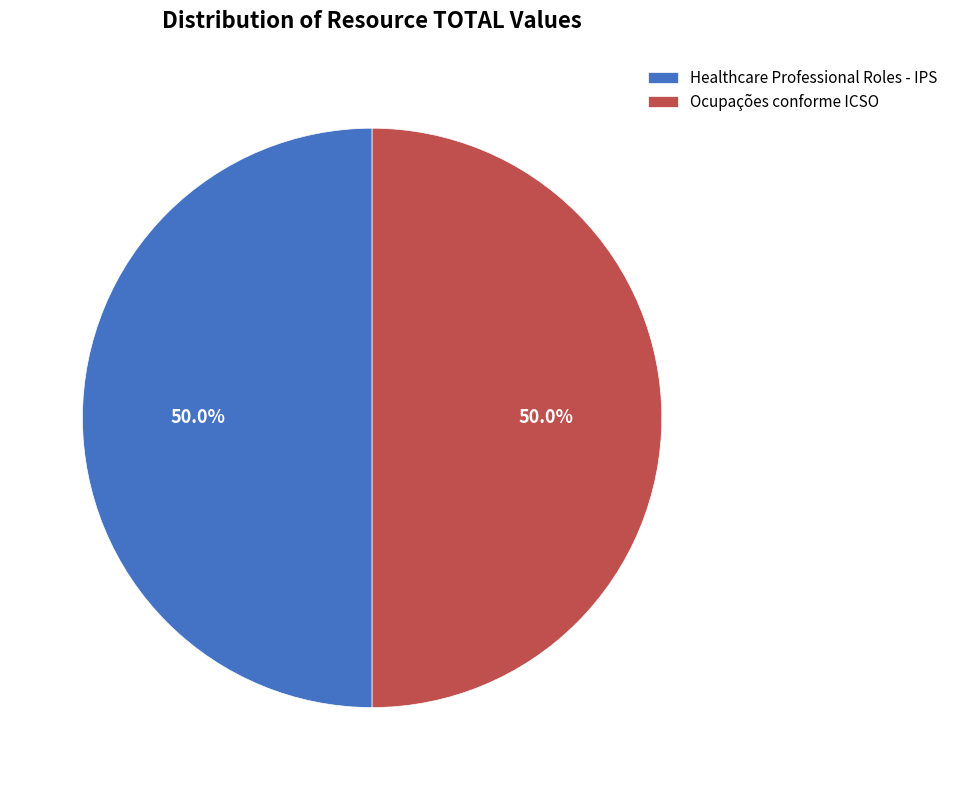

Combined, what portion of the pie is Healthcare Professional Roles - IPS and Ocupações conforme ICSO?

100.0%